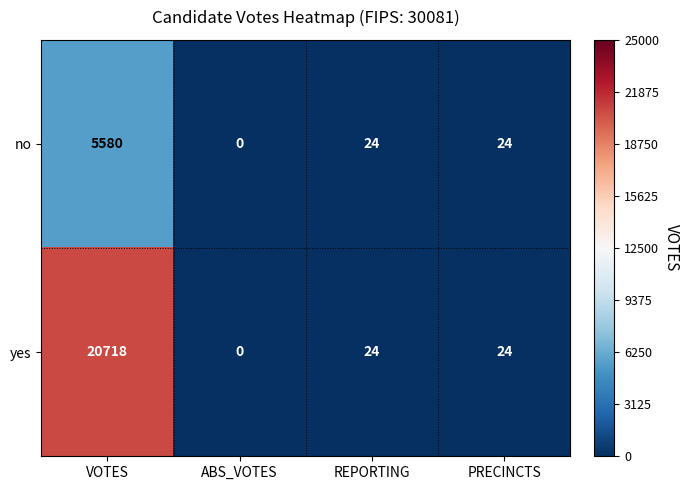

Rank the series by their maximum value, from lowest to highest.

no, yes